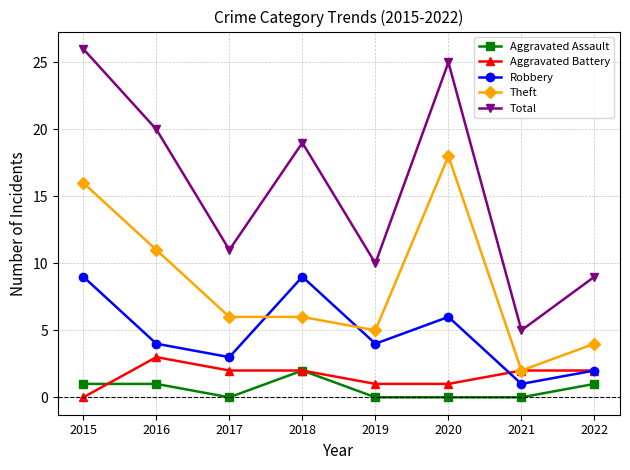

How many lines are shown in the chart?

5